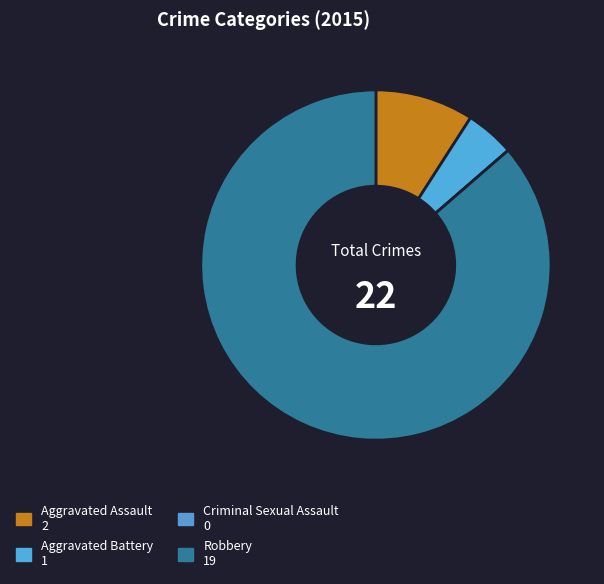

Do Criminal Sexual Assault and Aggravated Battery together represent more than half of the pie?

No